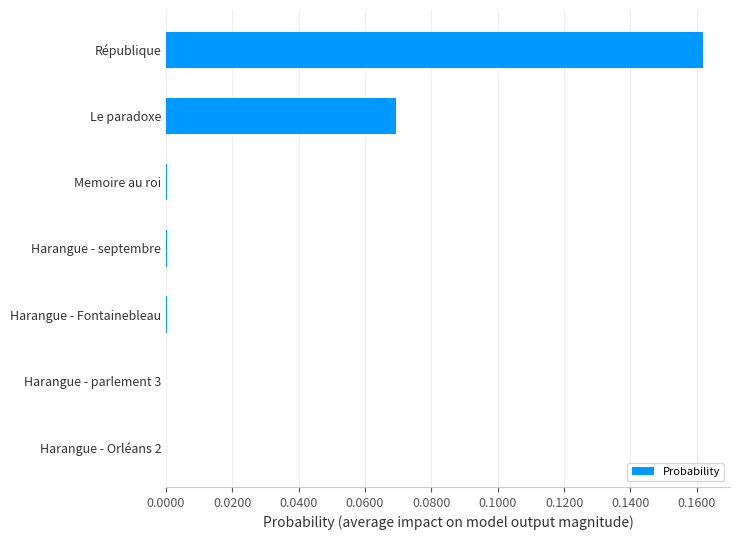

Between Le paradoxe and Harangue - parlement 3, which is larger?

Le paradoxe